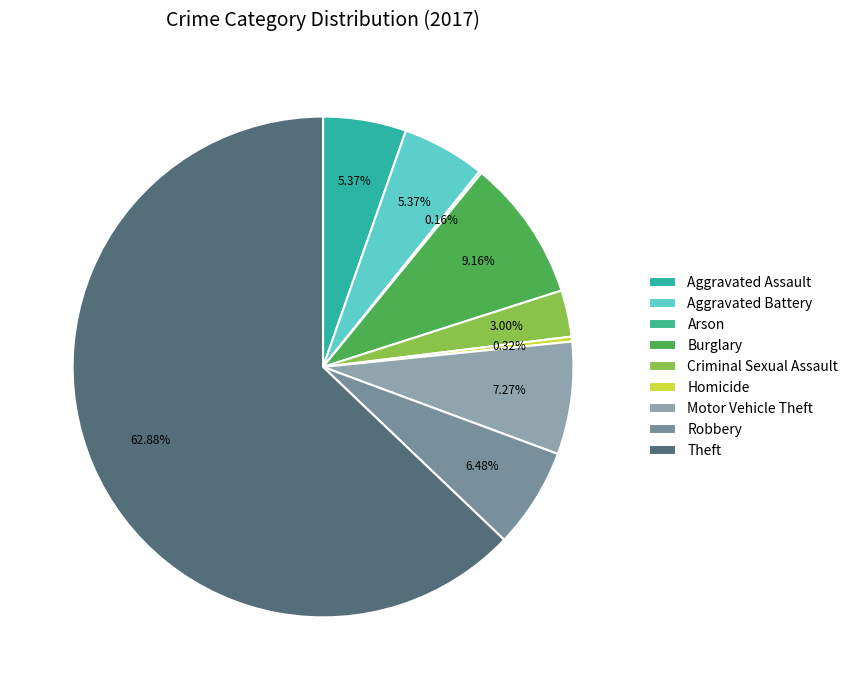

How many segments does this pie chart have?

9